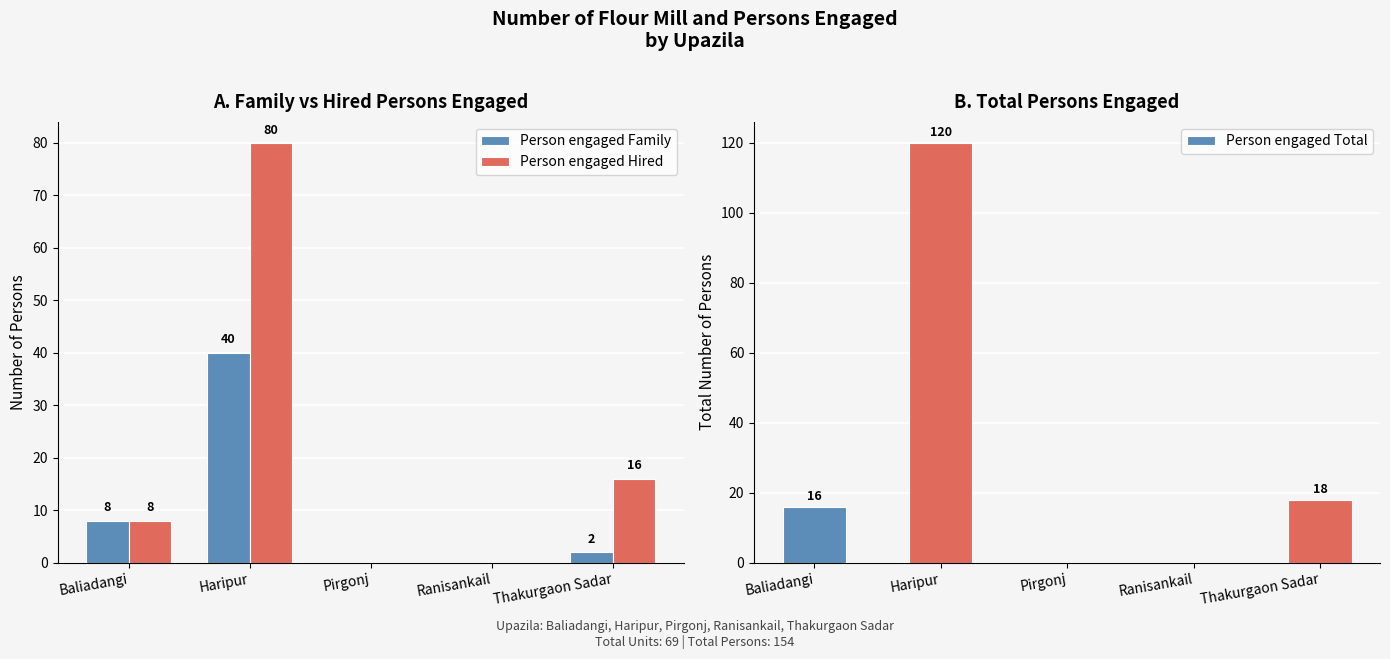

At which label is Person engaged Family closest to 20?

Baliadangi